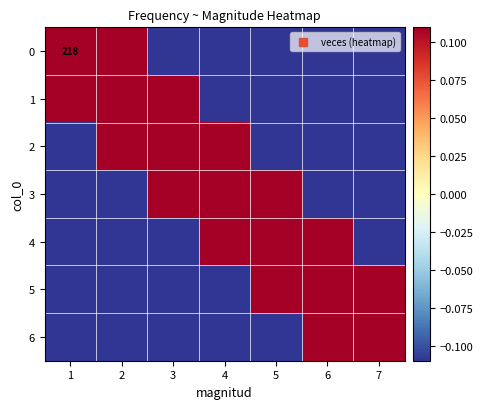

Between 7 and 5, which is larger?

5